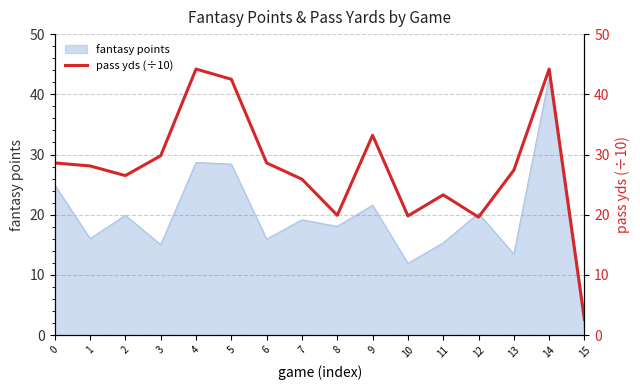

At which label is the value closest to 23?

11